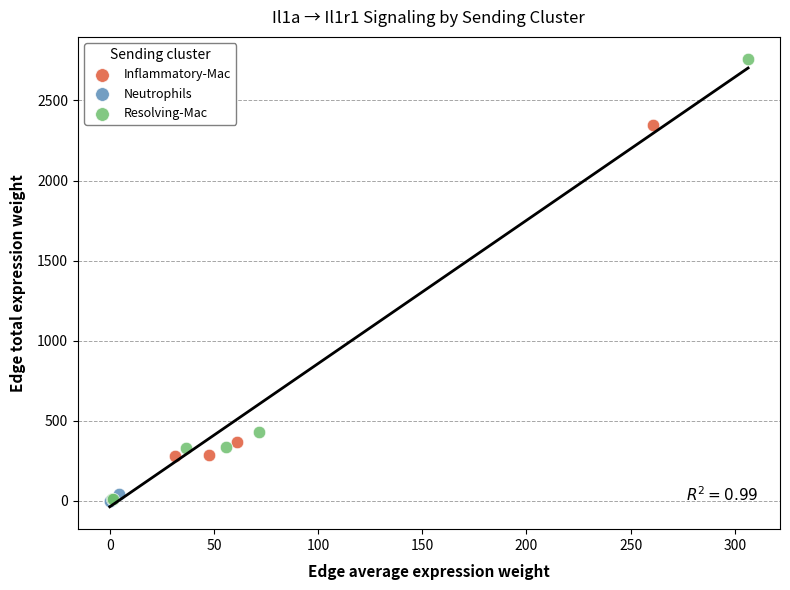

What are all the series names shown in the legend?

Inflammatory-Mac, Neutrophils, Resolving-Mac